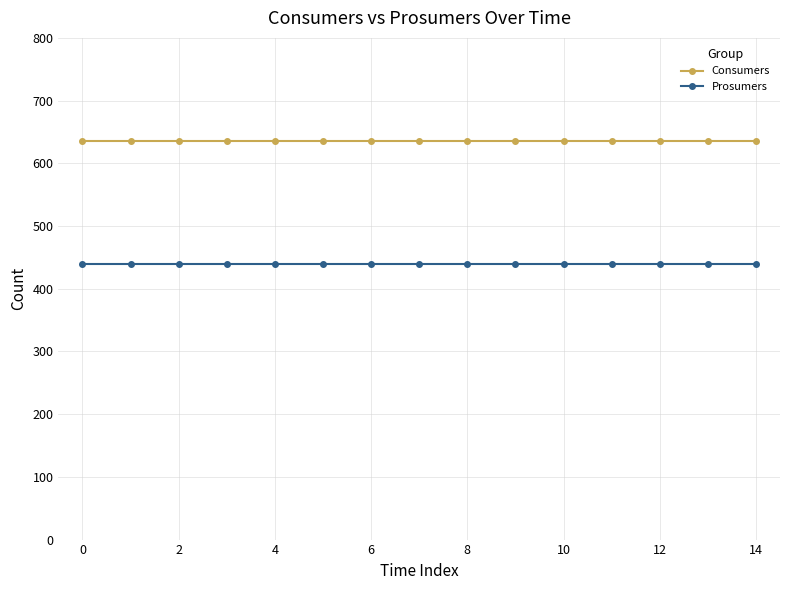

True or false: Prosumers and Consumers intersect in this chart.

False